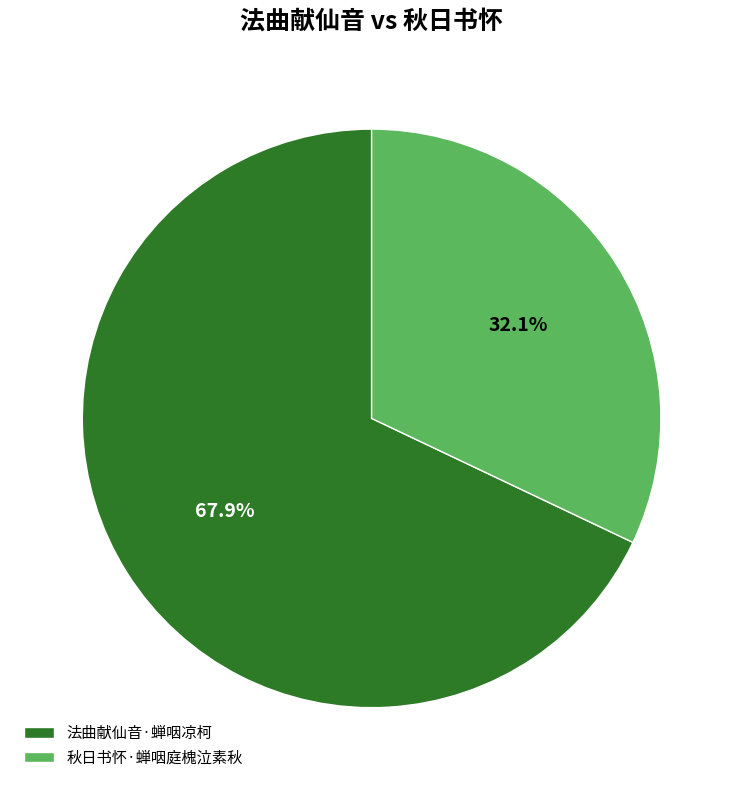

Rank the categories by value from lowest to highest.

秋日书怀·蝉咽庭槐泣素秋, 法曲献仙音·蝉咽凉柯